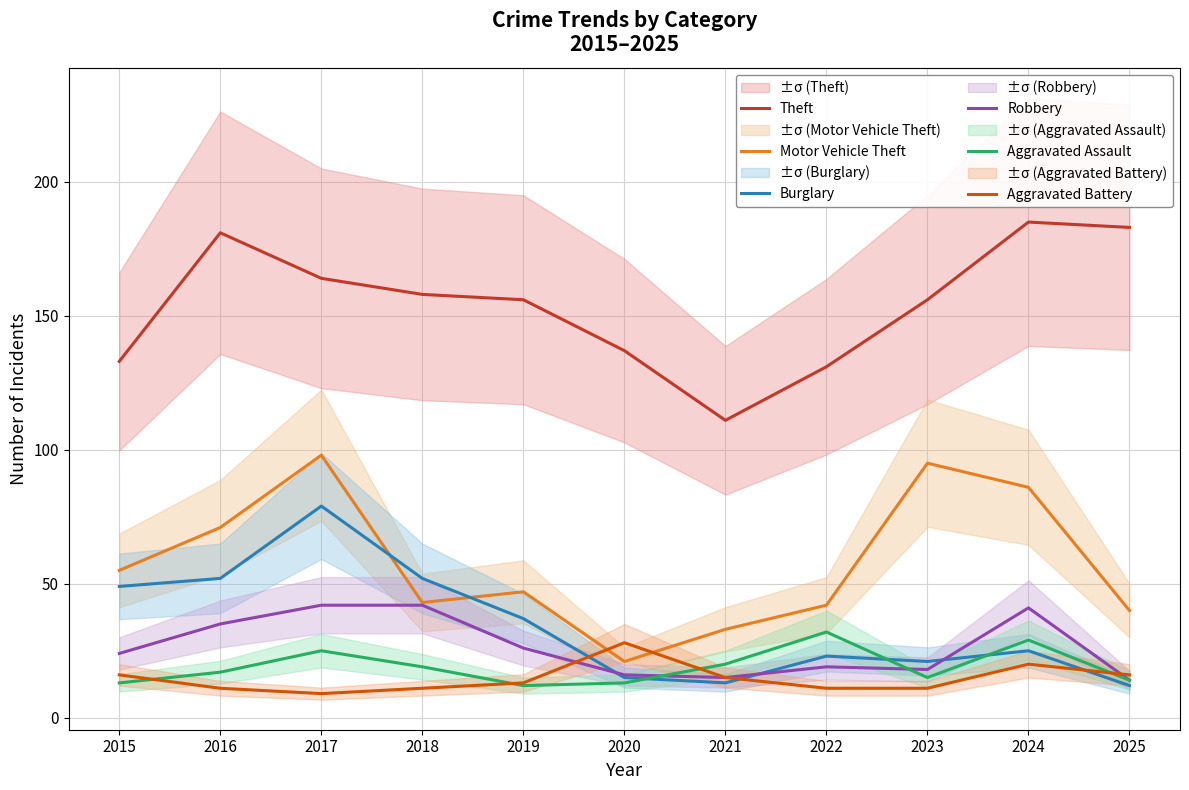

True or false: Motor Vehicle Theft has a value of 86 at 2024.

True